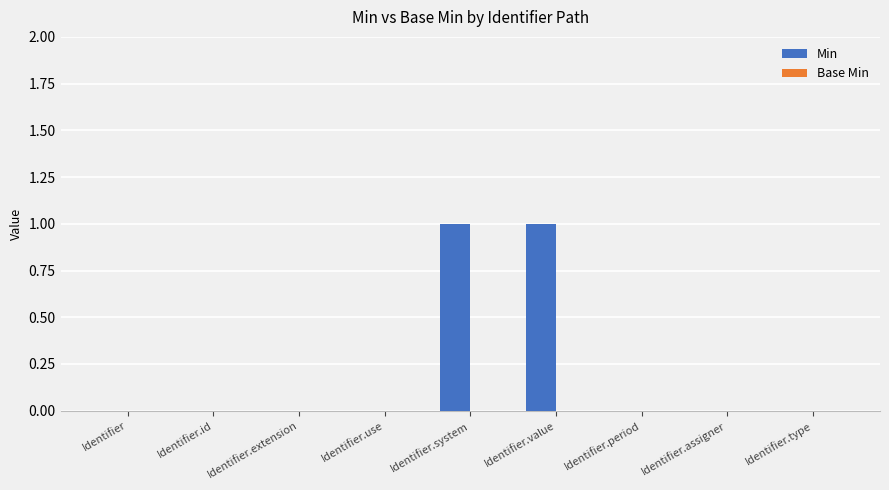

What is the change in value from Identifier to Identifier.system?

+1